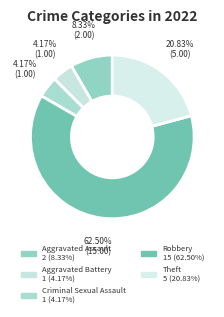

To the nearest percent, what is the combined percentage of Theft and Aggravated Assault?

29%